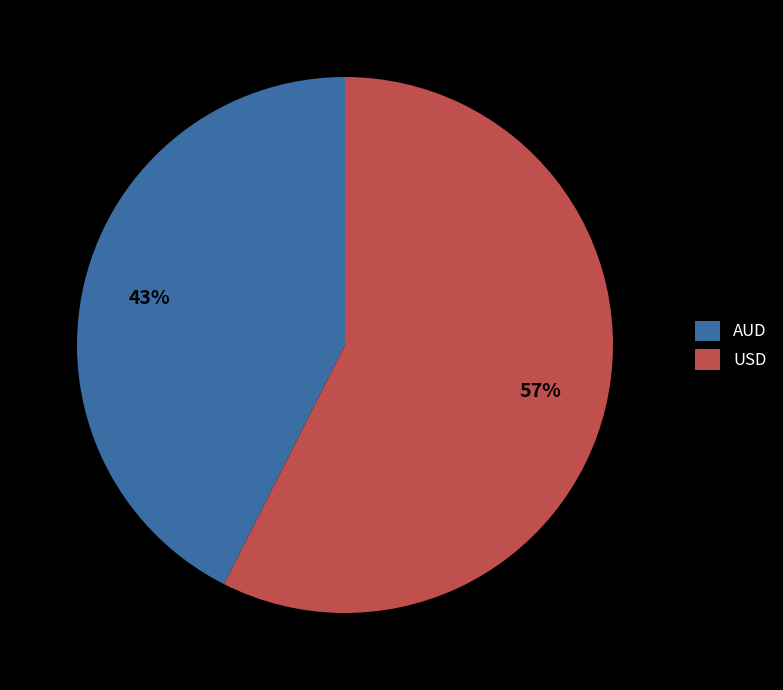

To the nearest percent, what is the average slice percentage?

50%